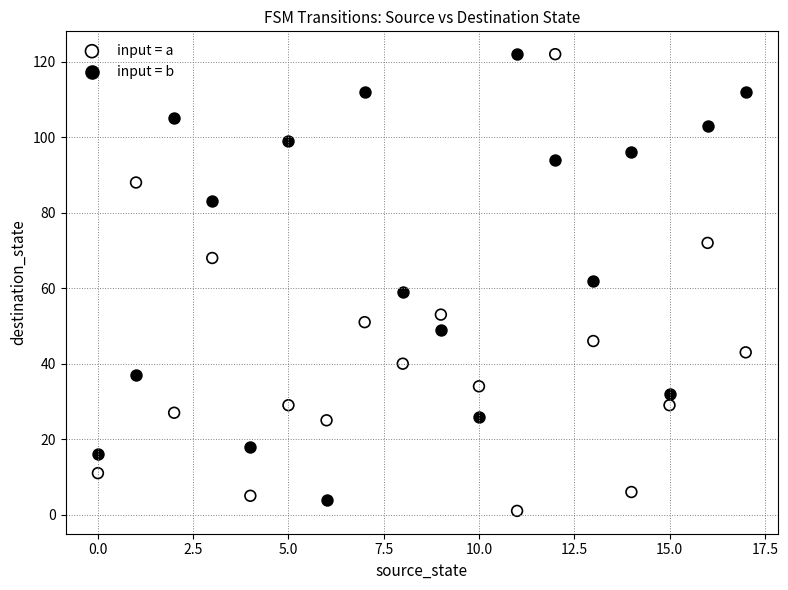

What are all the series names shown in the legend?

input = a, input = b